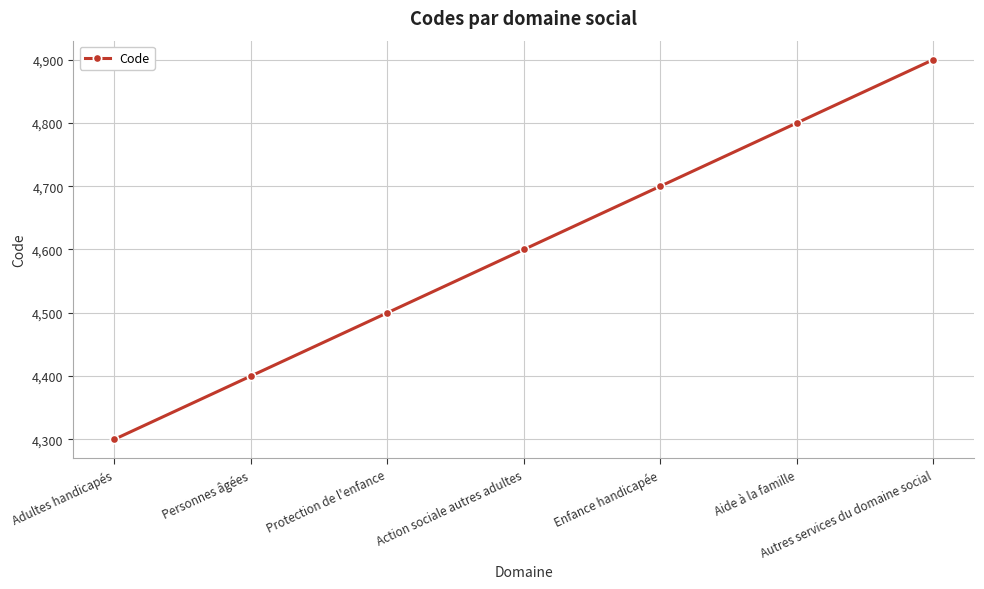

Does the chart display data point markers on the line(s)?

Yes